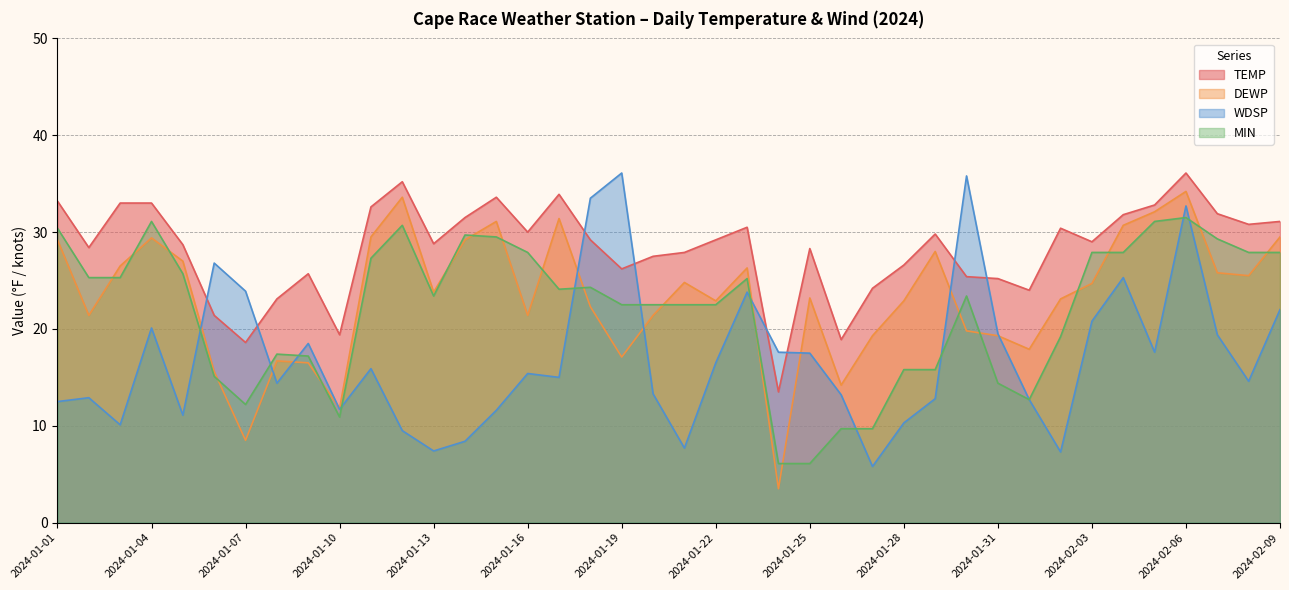

Which series ends up on top after the final intersection of MIN and DEWP?

DEWP